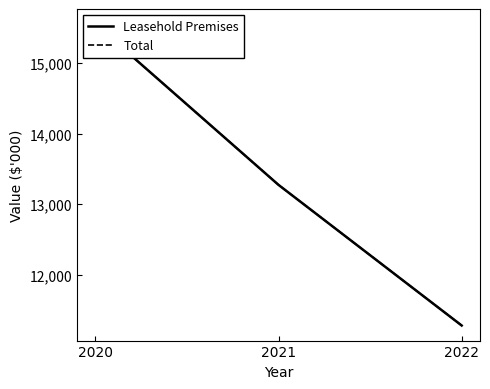

What are all the series names shown in the legend?

Leasehold Premises, Total